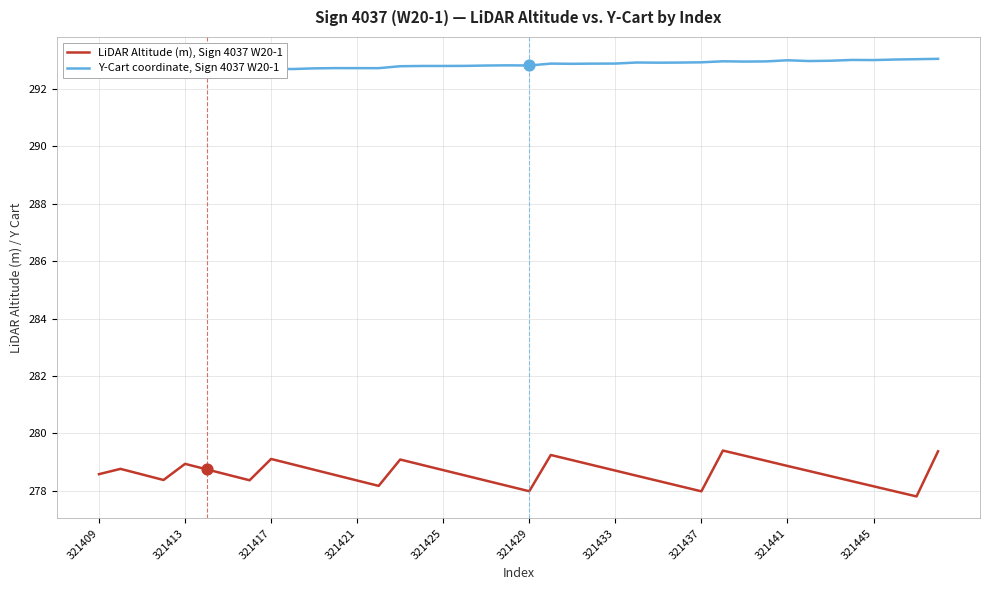

What are all the series names shown in the legend?

LiDAR Altitude (m), Sign 4037 W20-1, Y-Cart coordinate, Sign 4037 W20-1